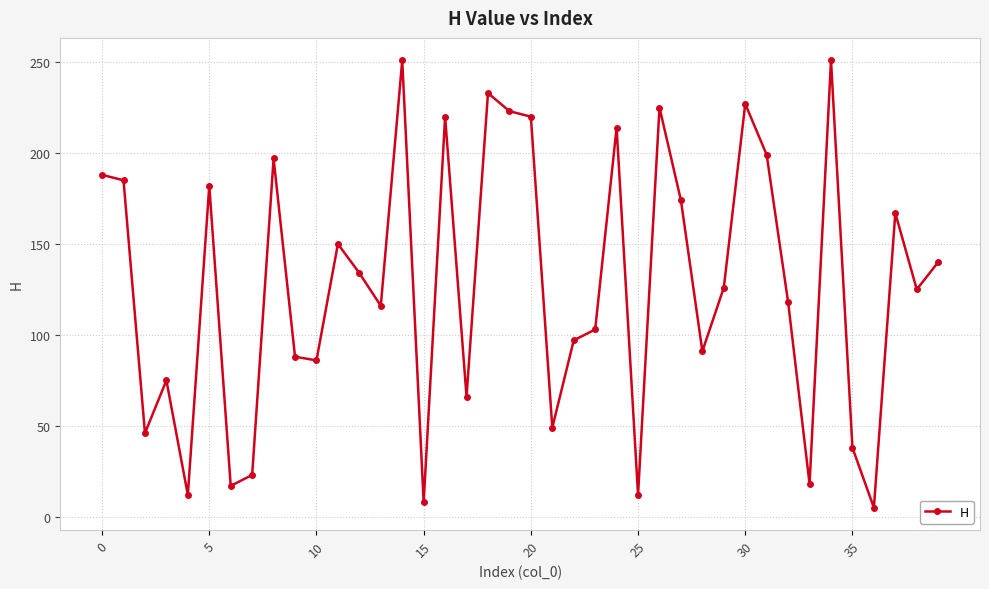

True or false: the data has more than 0 interior local peaks.

True